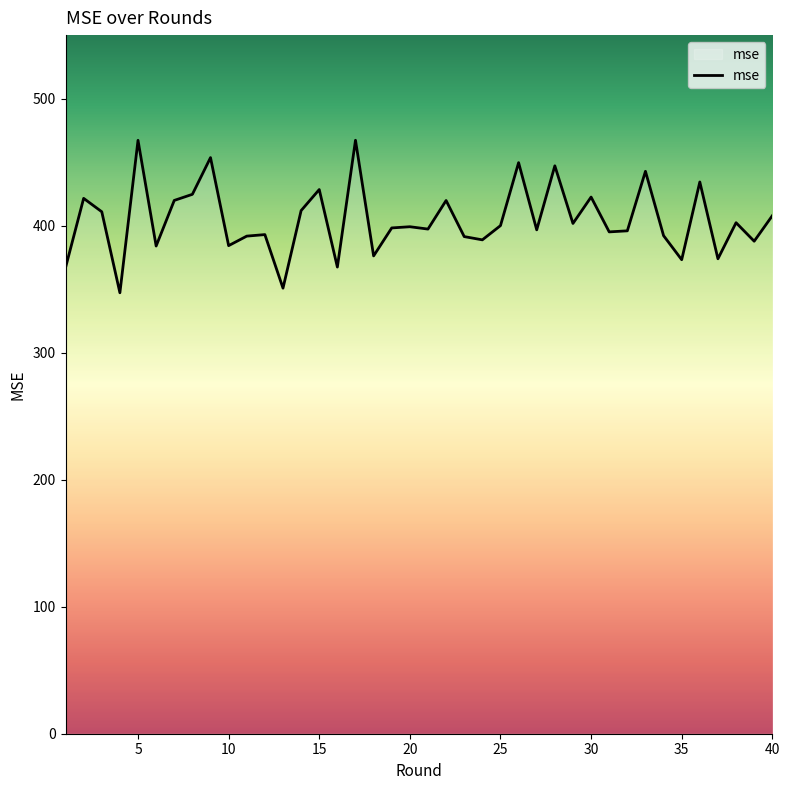

What is the smallest value displayed?

347.1